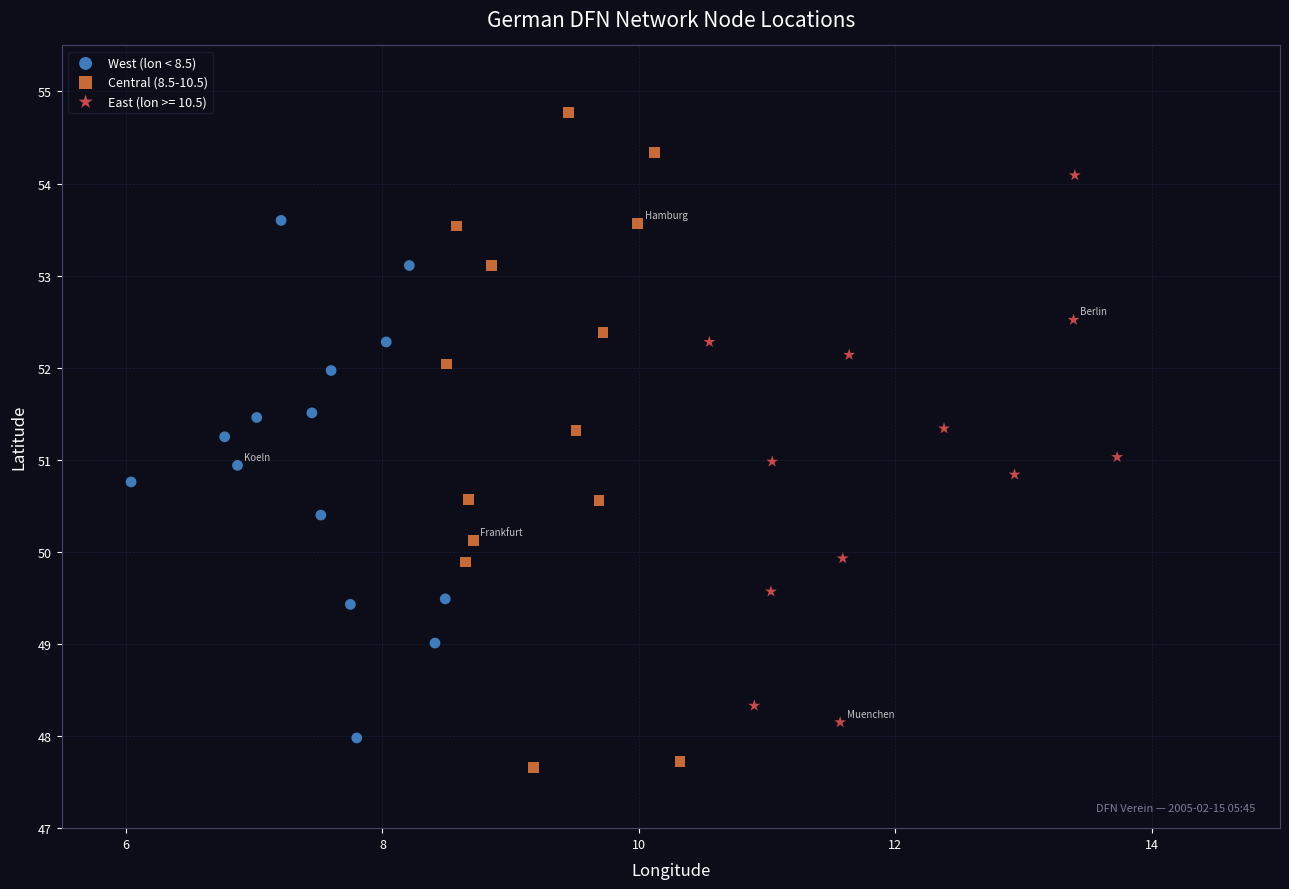

Which series contains the lowest Y value?

Central (8.5-10.5)